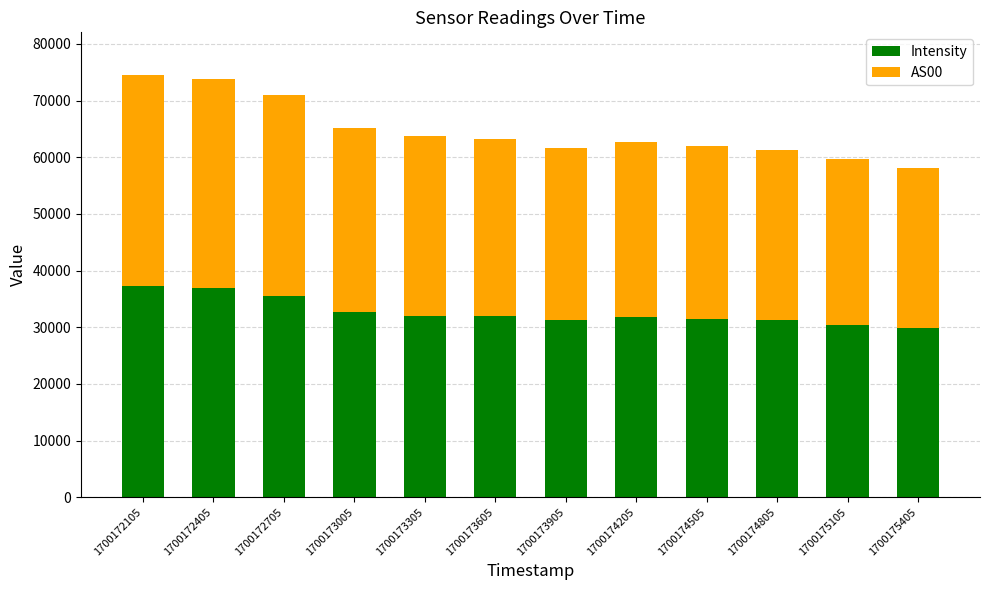

What is the lowest value of the Intensity series?

29867.8